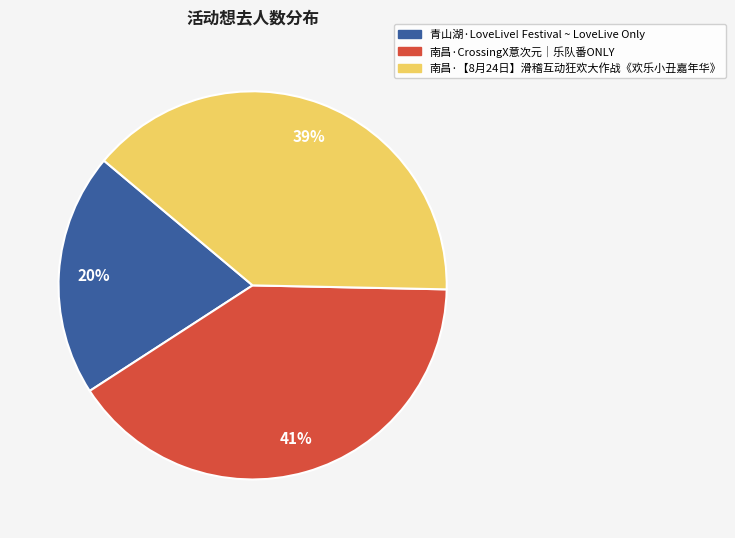

How many segments does this pie chart have?

3